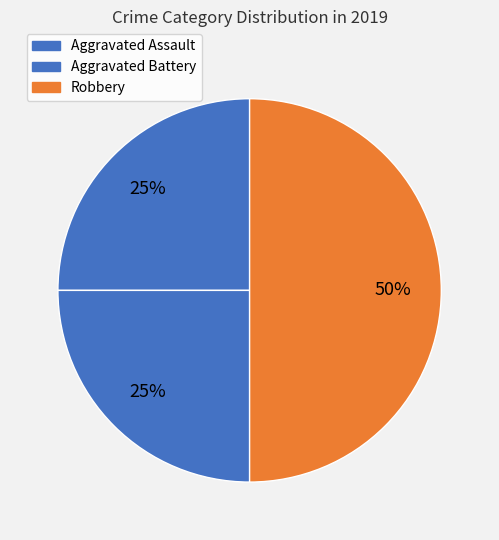

Combined, do Aggravated Battery and Aggravated Assault account for over 50%?

No